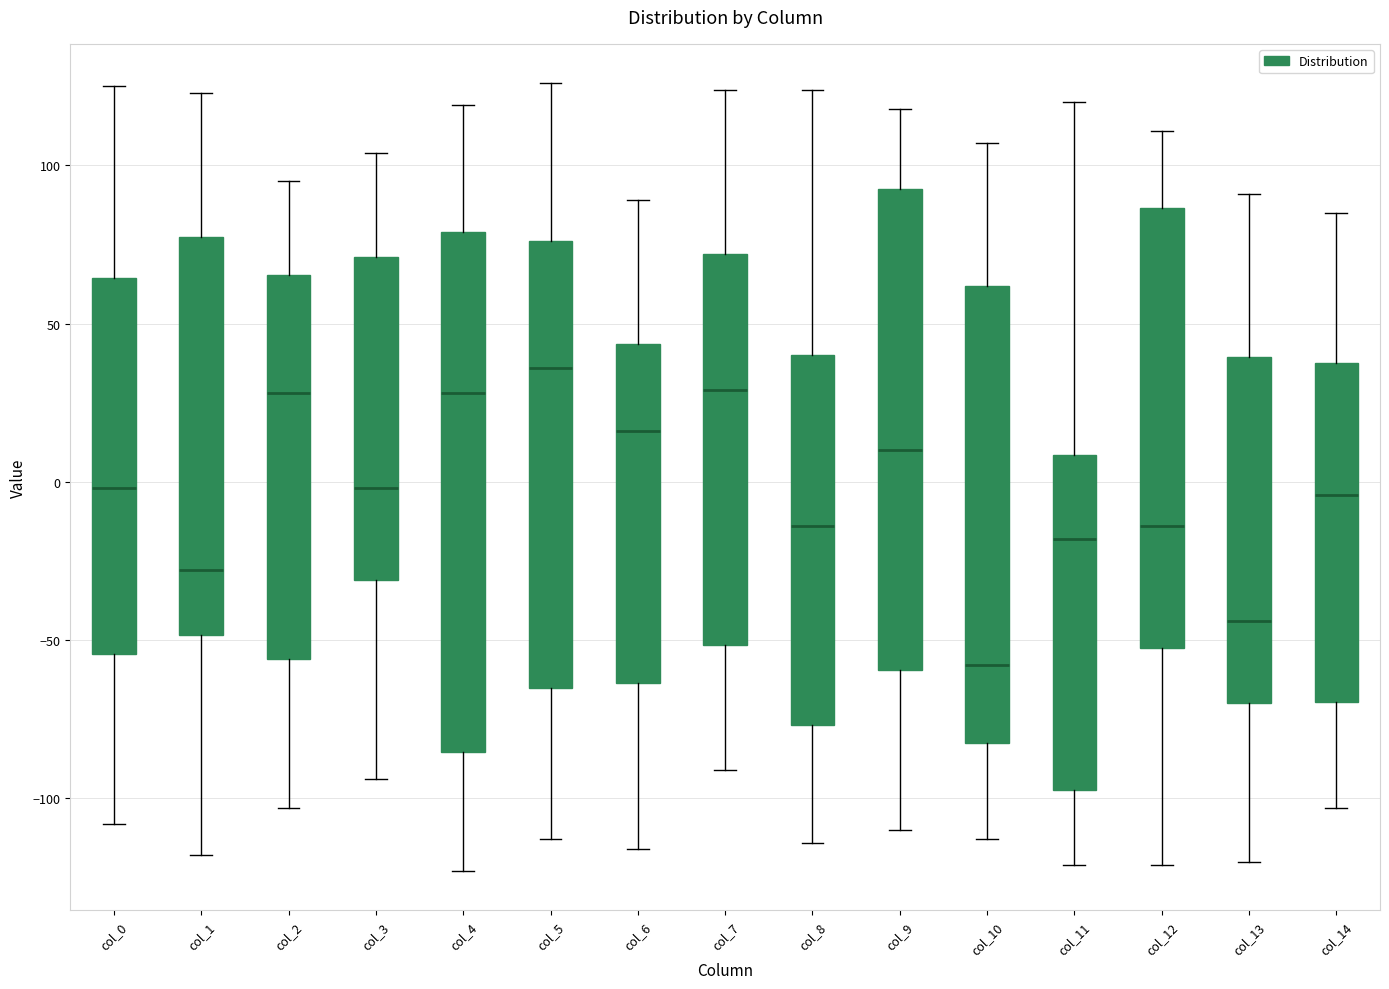

Where is the lower edge of the box for col_0 on the y-axis? The values are not printed on the chart, so give them approximately, as read against the axis.

-55